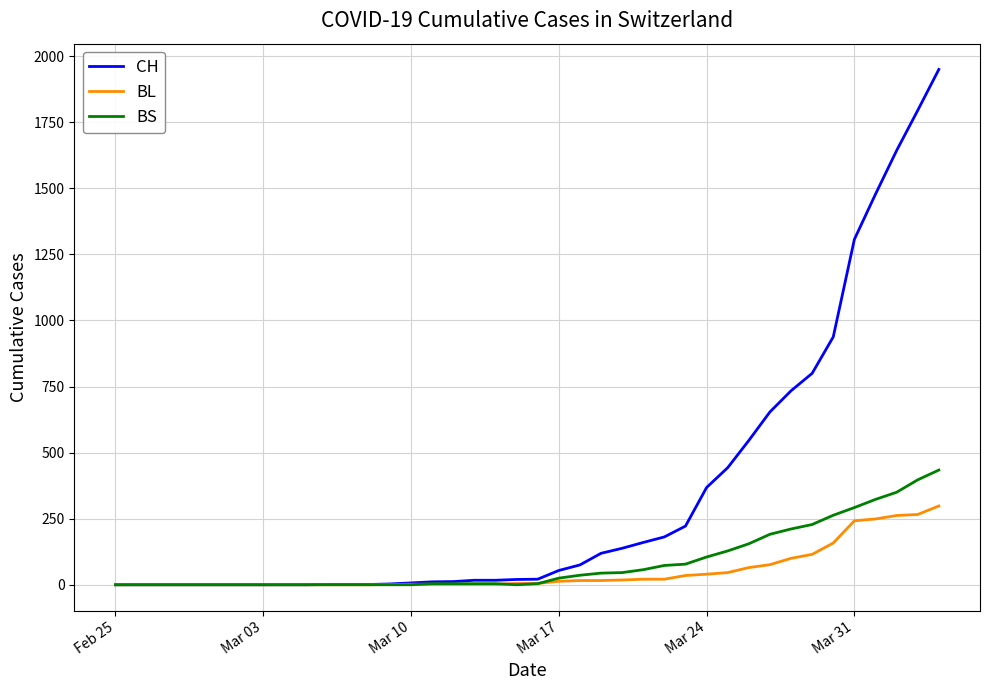

List the series in order of their peak value, lowest first.

BL, BS, CH